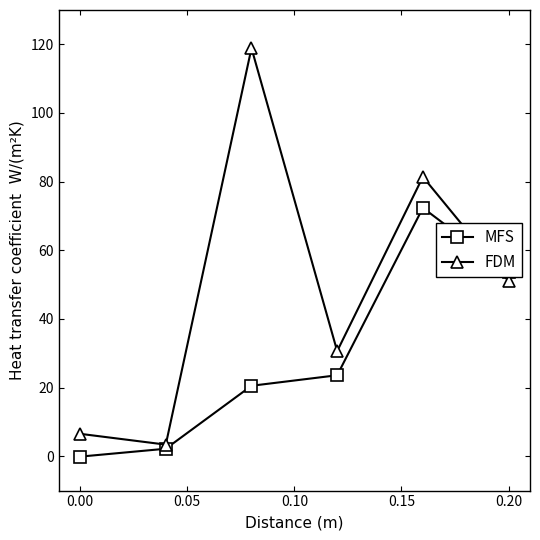

What is the greatest value displayed?

118.9